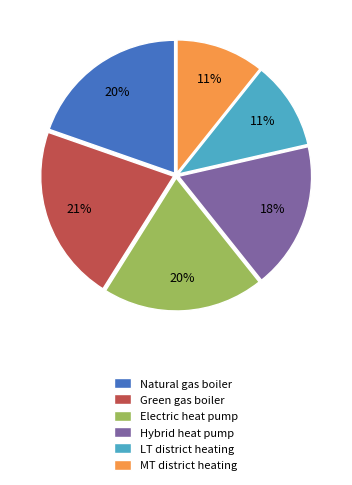

Which has a higher value, MT district heating or Electric heat pump?

Electric heat pump